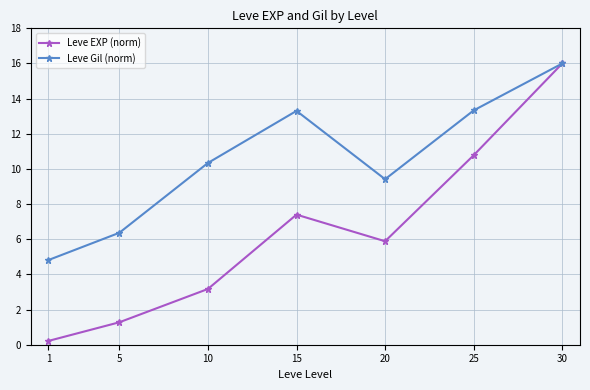

How many lines are shown in the chart?

2